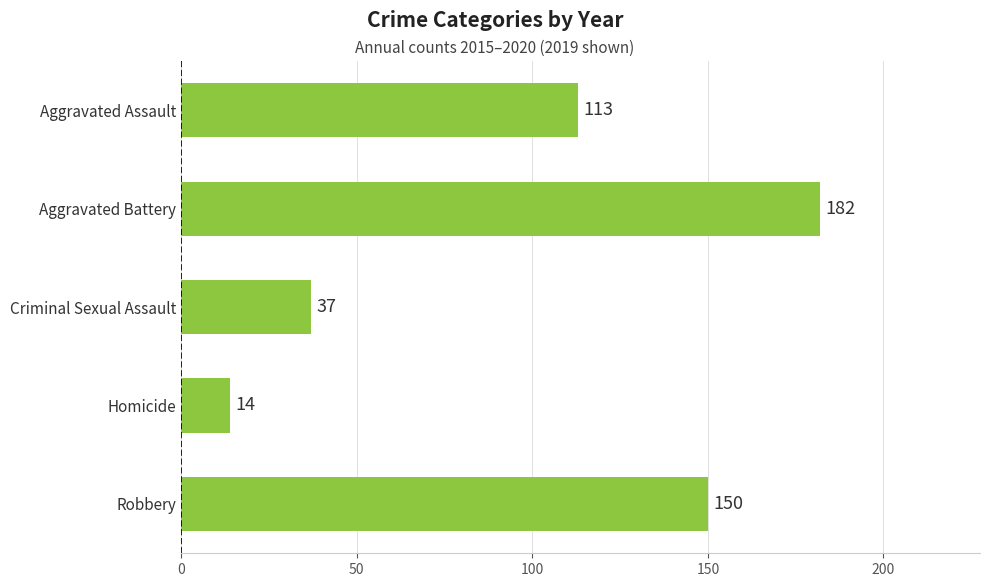

Which label corresponds to the largest value in the chart?

Aggravated Battery